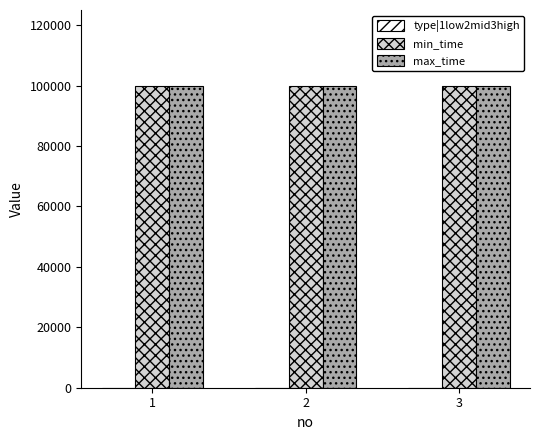

What is the sum of all max_time values?

299997